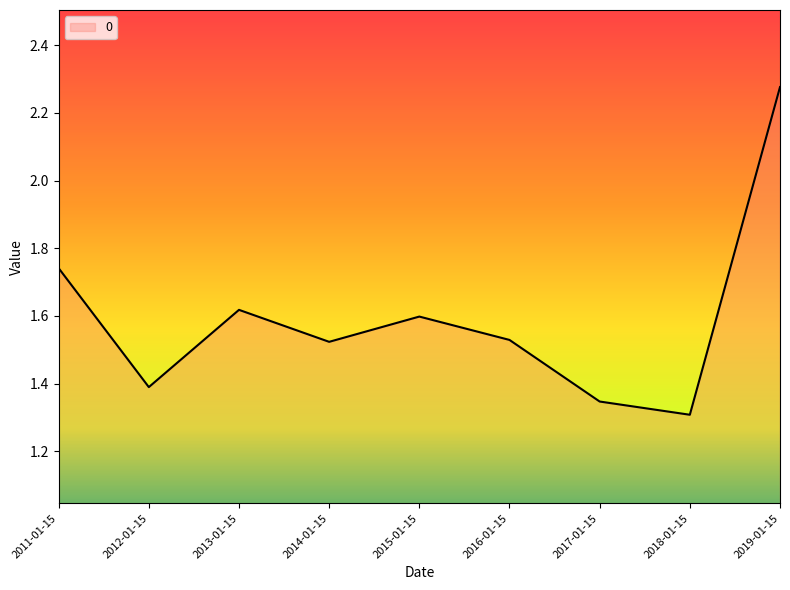

At which category does the data reach its first local peak?

2013-01-15